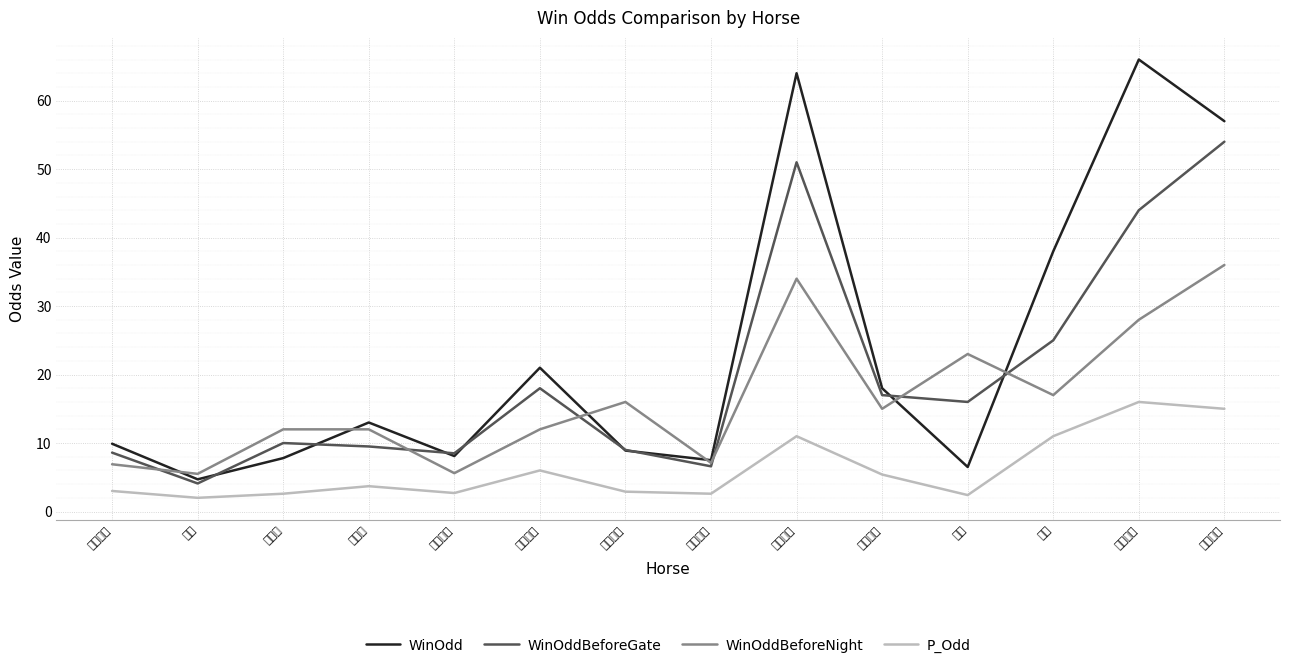

The value of P_Odd at 印度光輝 is 2.7. True or false?

True